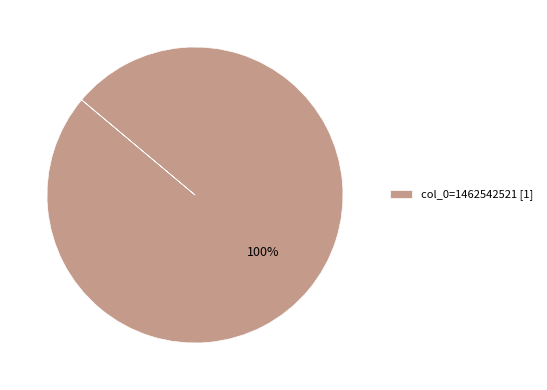

How many slices are in this pie chart?

1